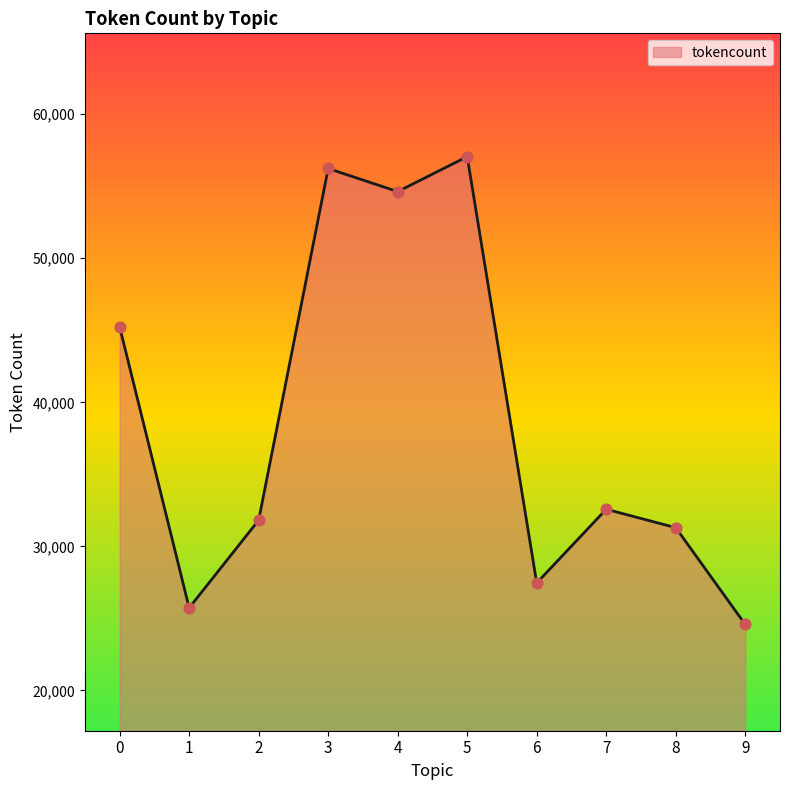

What is the ratio of the value at 6 to the value at 4?

0.5